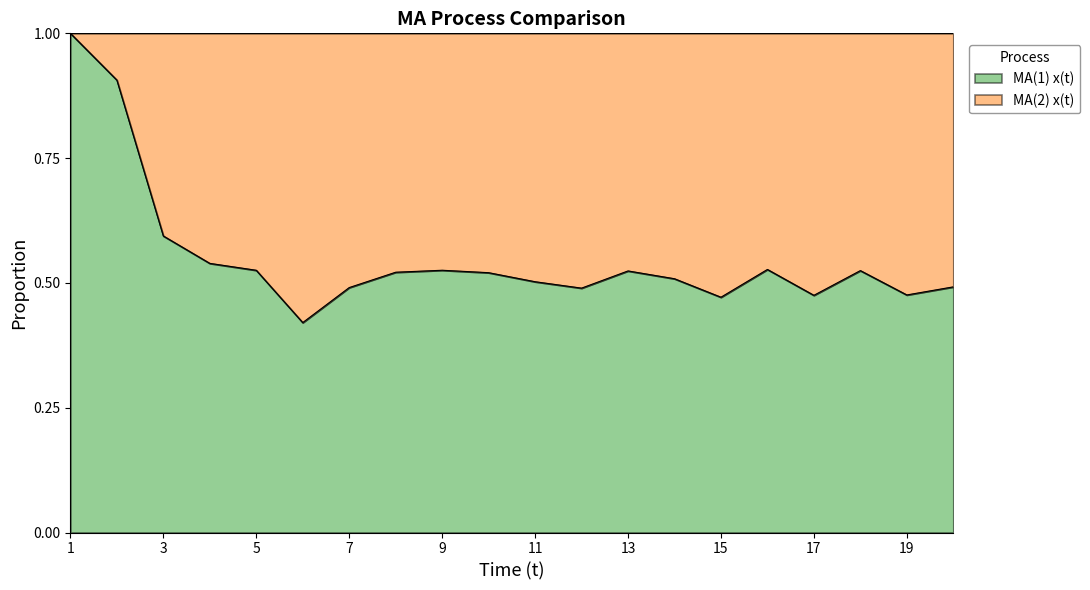

Is it true that the value at 15 is 0.5?

True